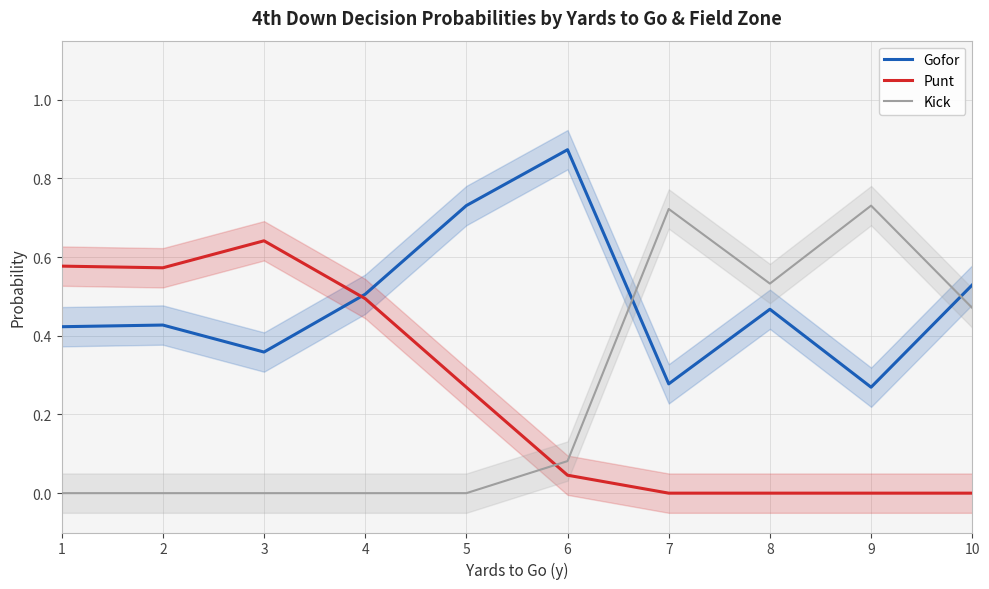

Does the chart have visible grid lines?

Yes